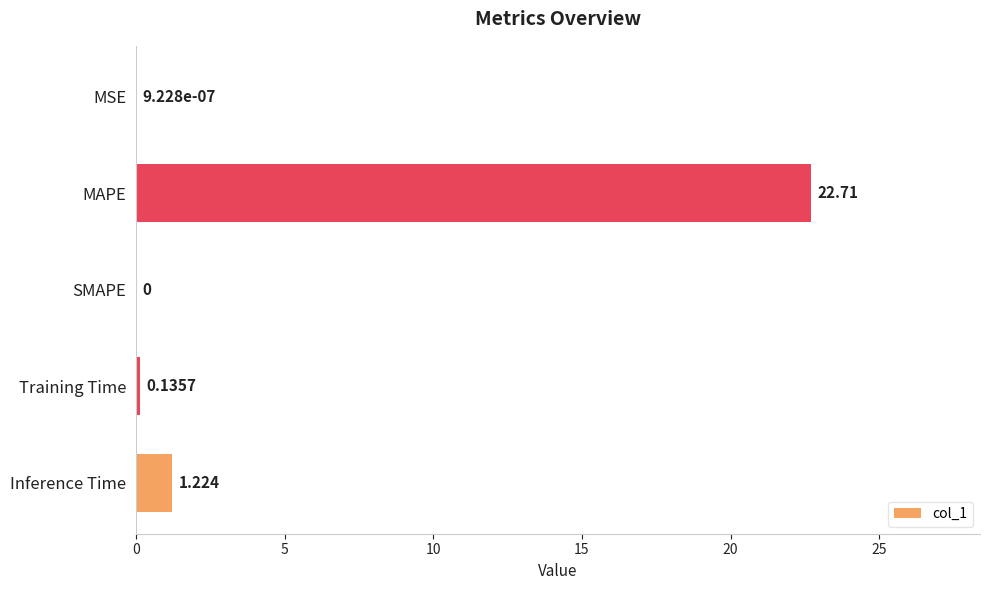

At which category does the chart reach its peak across all series?

MAPE